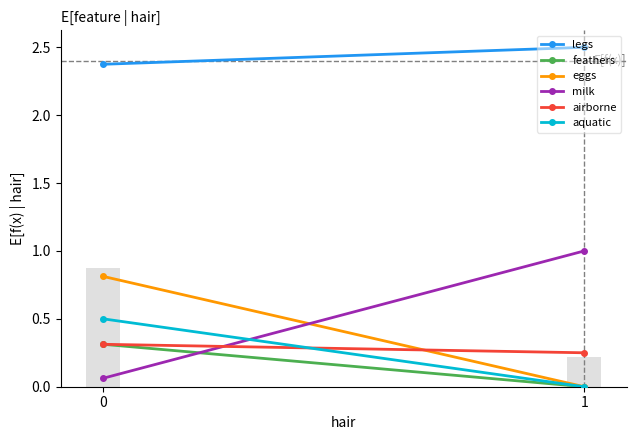

Which series has the largest total across all categories?

legs